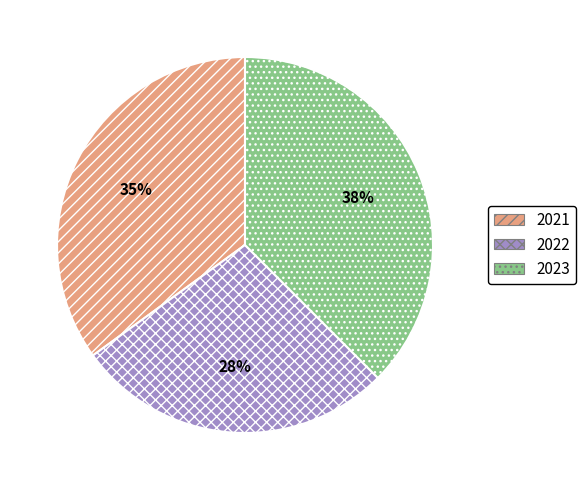

Which slice is the smallest?

2022